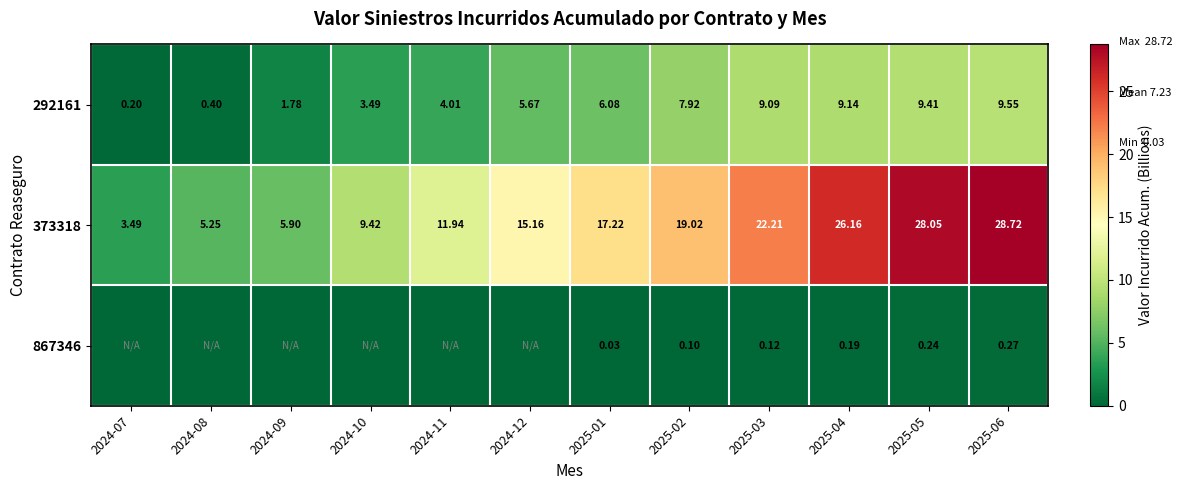

Is the value of 867346 at 2025-04 greater than the value of 292161 at 2025-01?

No